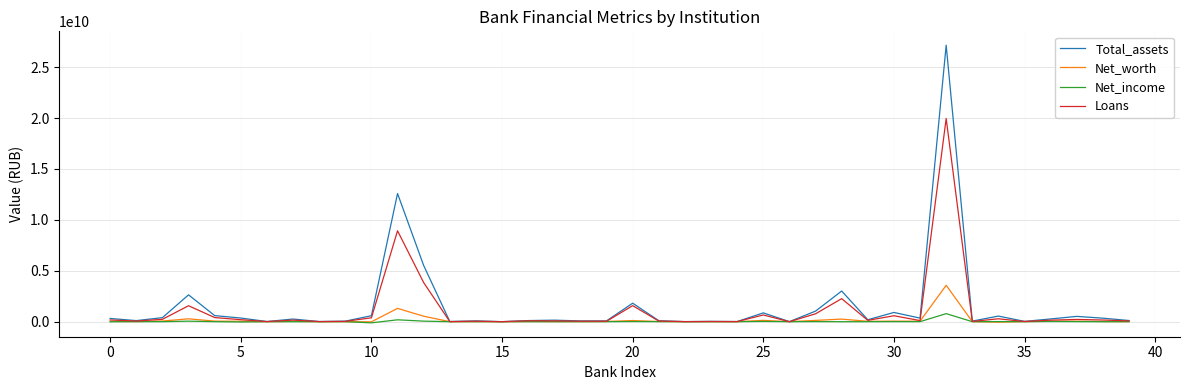

At how many categories does at least one series exceed 7935730399?

2